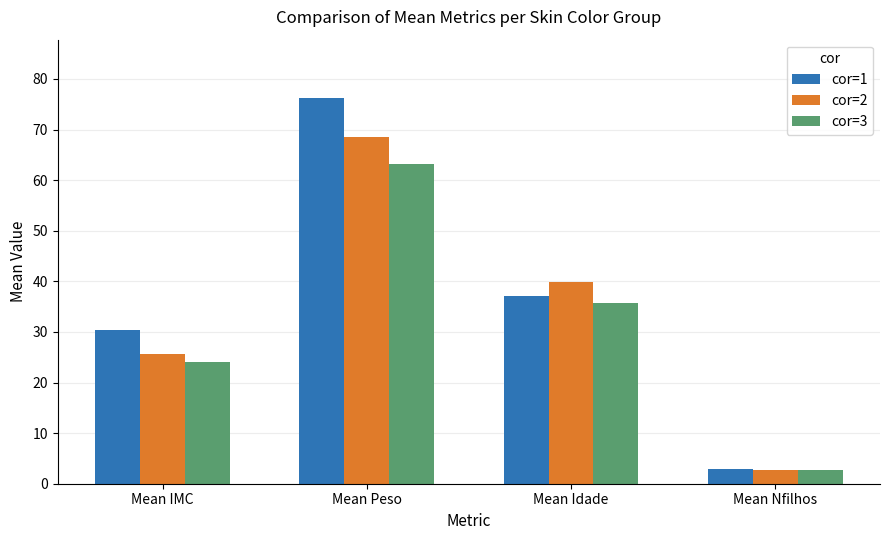

Where is cor=2 nearest to the value 35?

Mean Idade